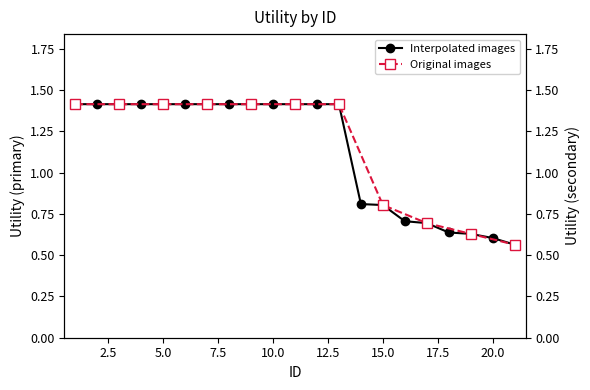

True or false: the data shows 1.4 at 13.

True